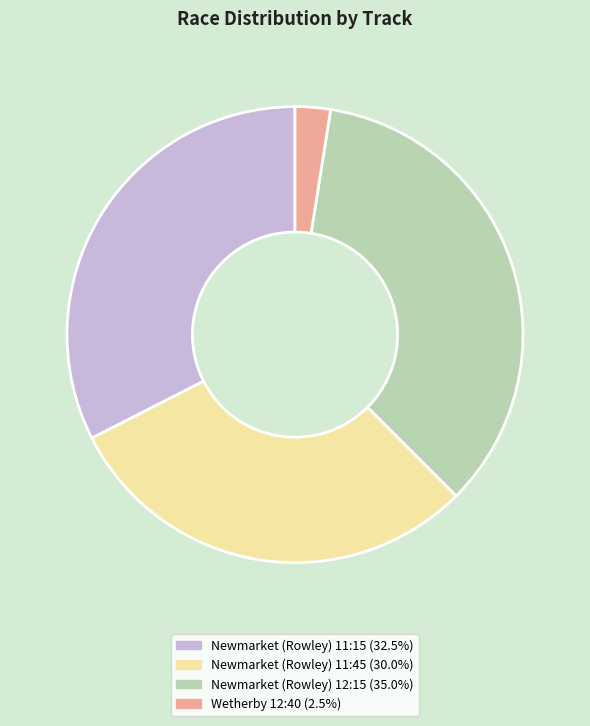

Is there any slice that represents more than half of the pie?

No